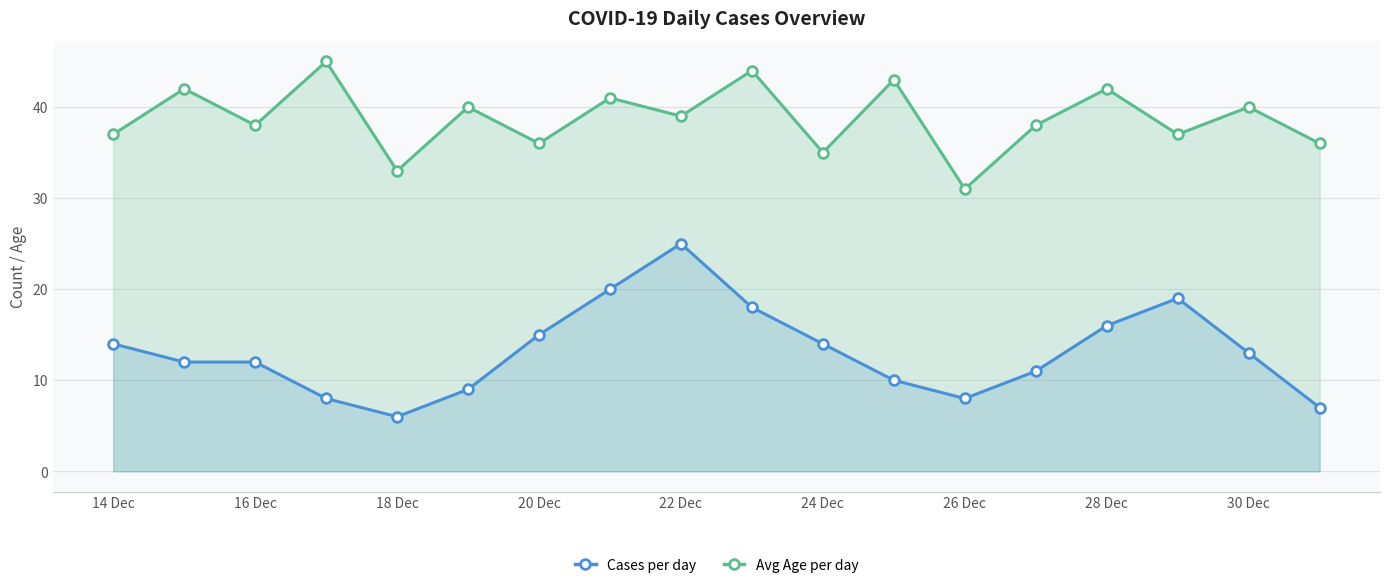

Which series has the largest range (max minus min)?

Cases per day